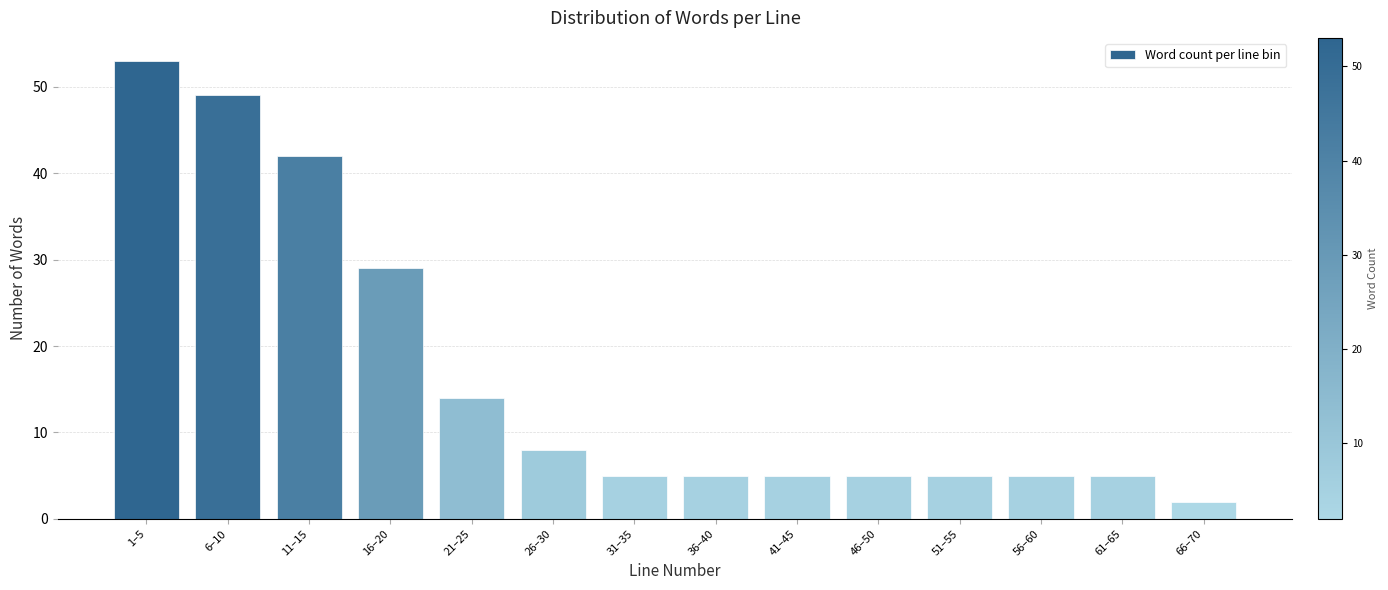

Reading left to right, extract all data points from this chart.

53	49	42	29	14	8	5	5	5	5	5	5	5	2